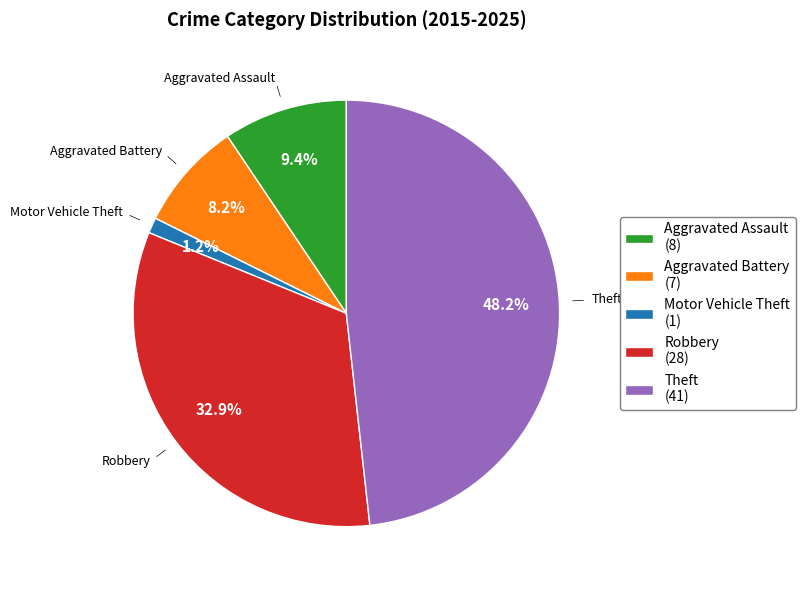

To the nearest percent, what is the combined percentage of Theft and Aggravated Battery?

56%